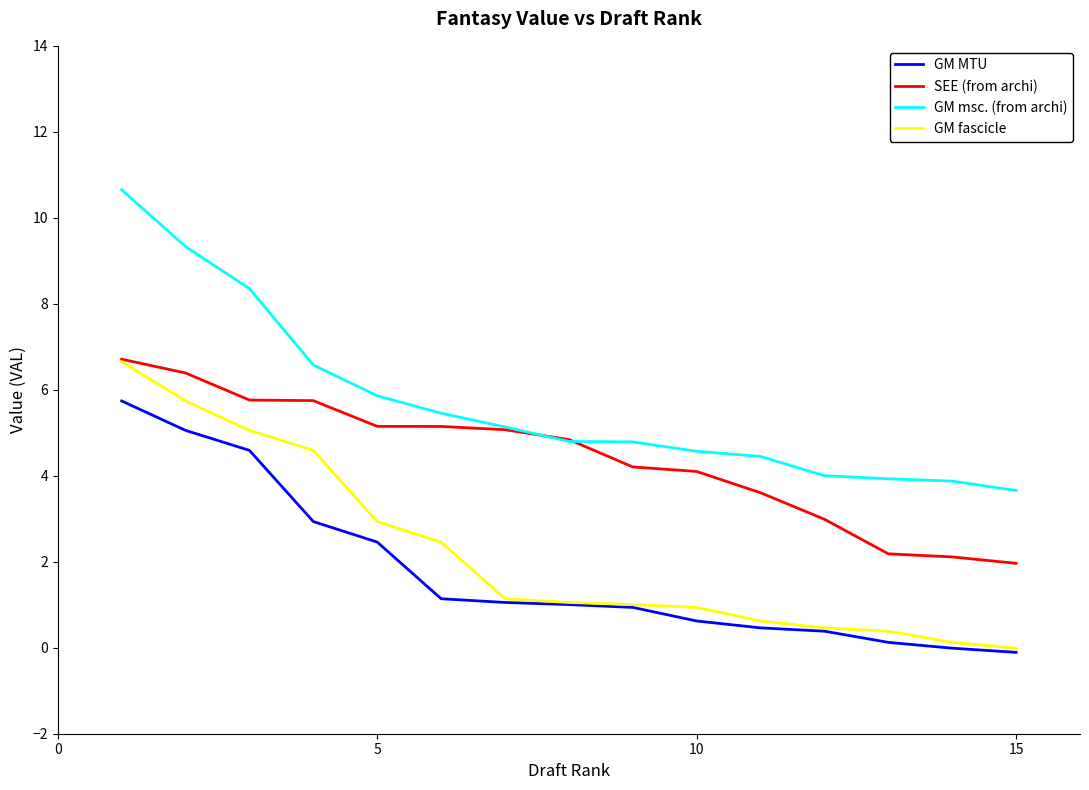

What is the greatest value displayed?

10.7